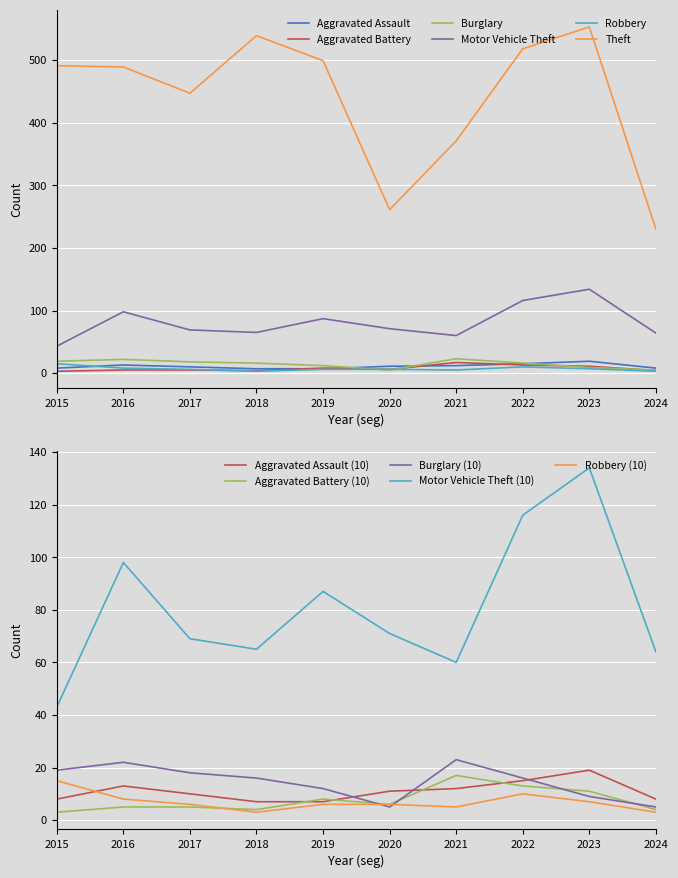

Where does the Aggravated Assault series first go above 11?

2016